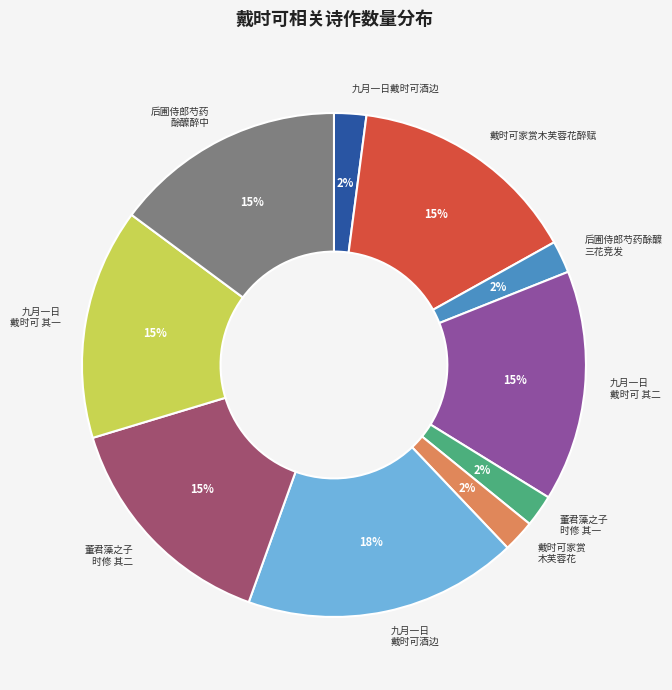

To the nearest percent, what portion does 九月一日 戴时可 其二 represent?

15%